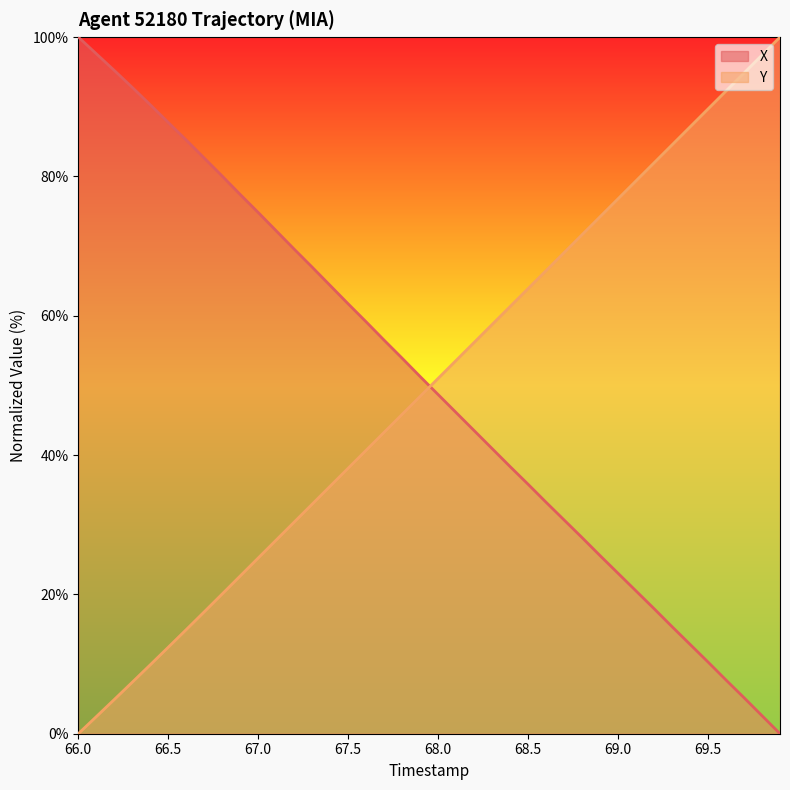

At which label does X first exceed 51?

66.0